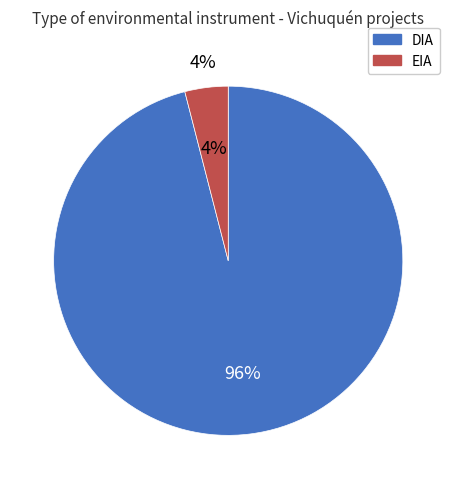

The DIA slice represents 84% of the pie. True or false?

False